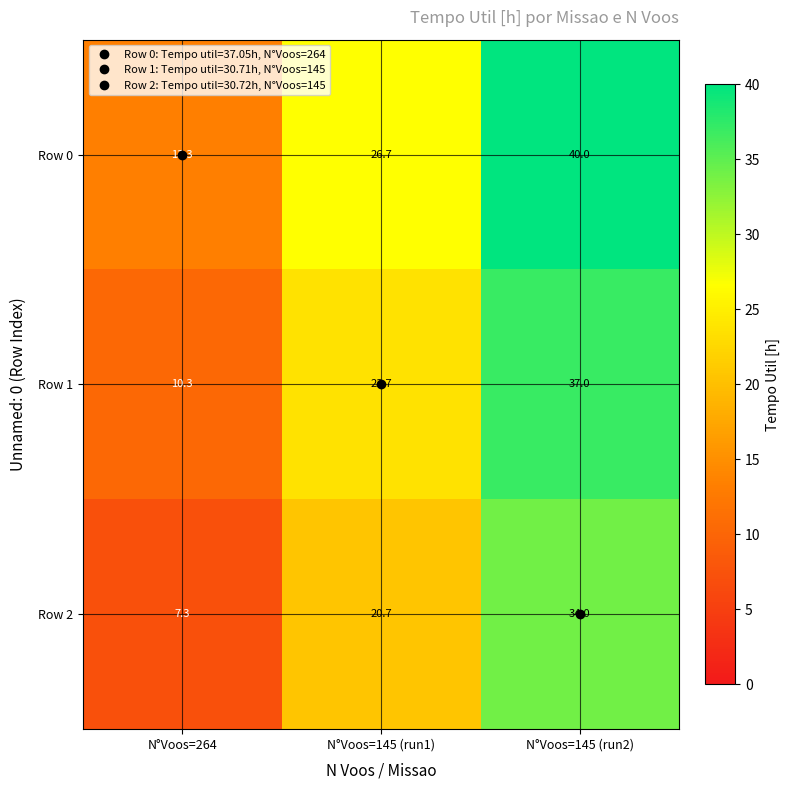

What is the spread (max minus min) of values at N°Voos=145 (run2)?

6.0